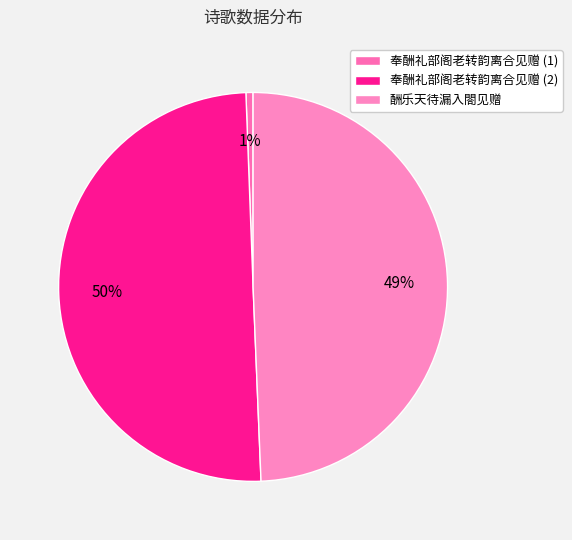

How many segments does this pie chart have?

3